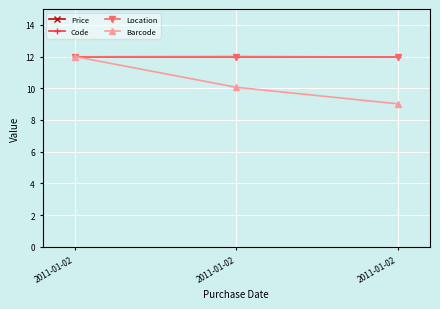

At which label does Price reach its minimum?

2011-01-02